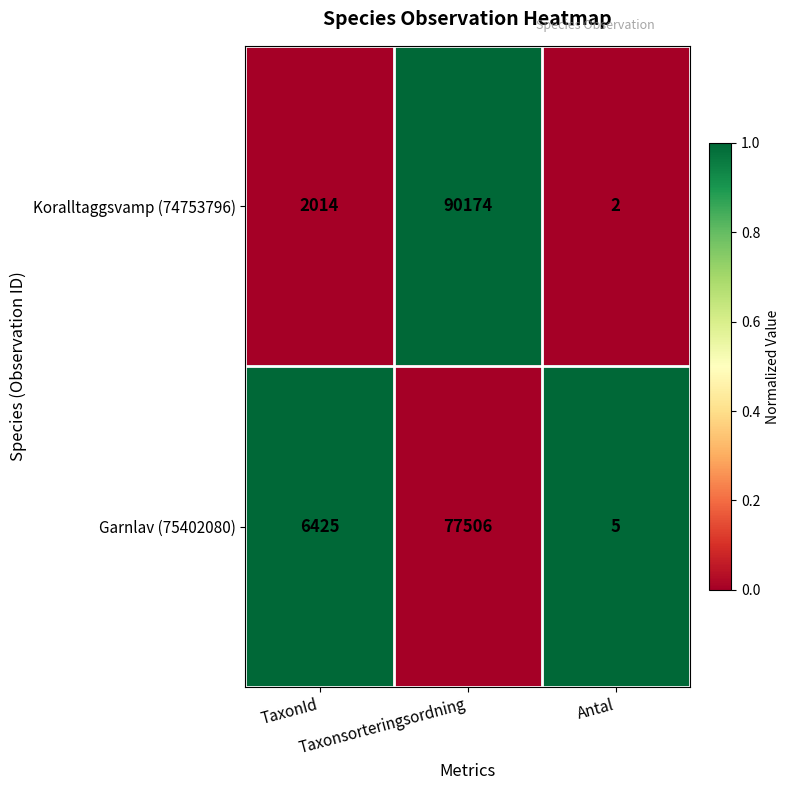

What is the maximum value shown in the chart?

90174